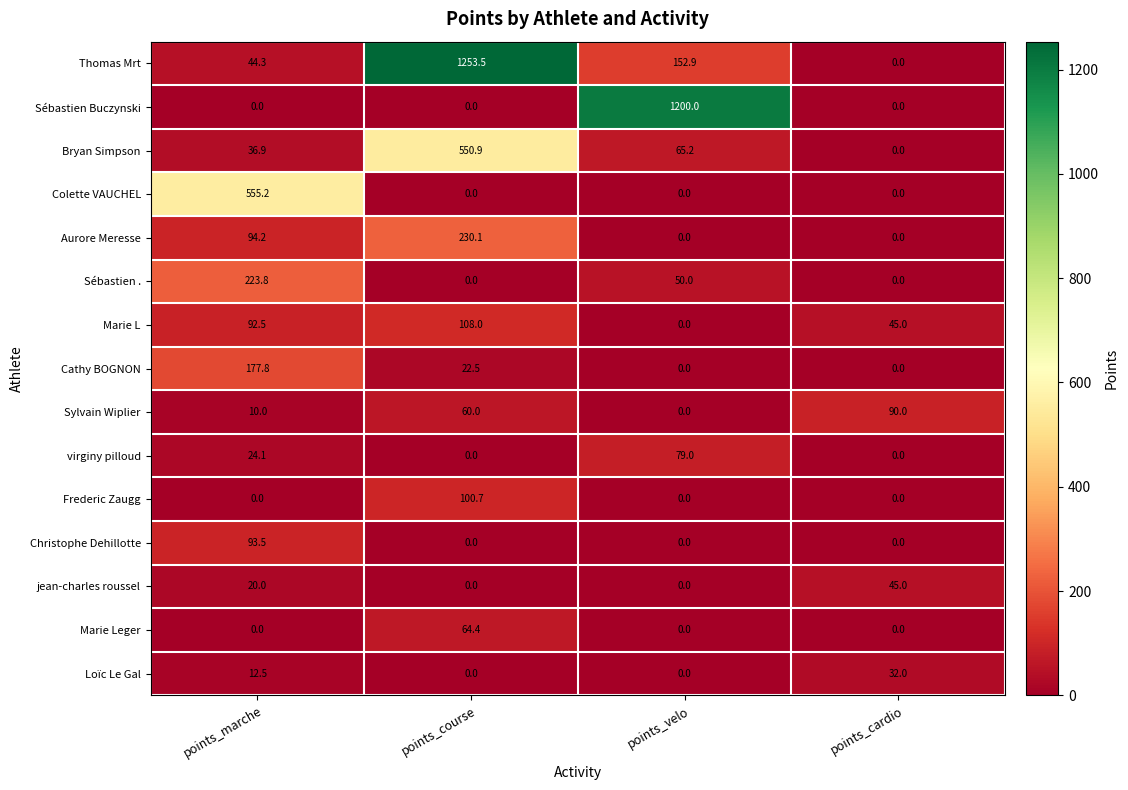

Which category has the highest value across all series?

points_course